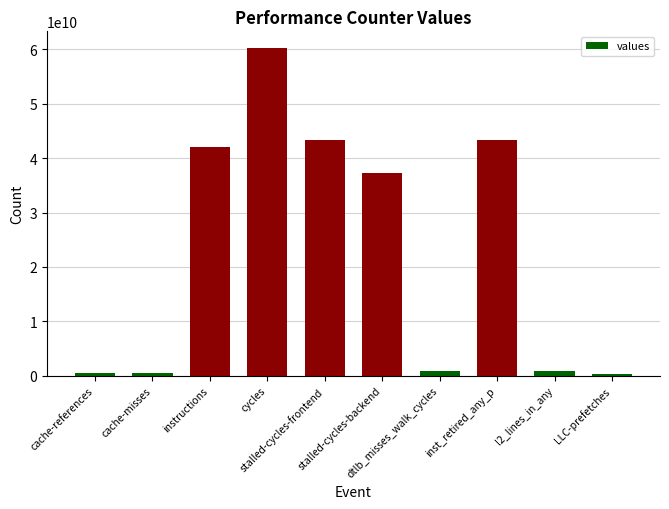

What is the maximum value shown in the chart?

60284896097